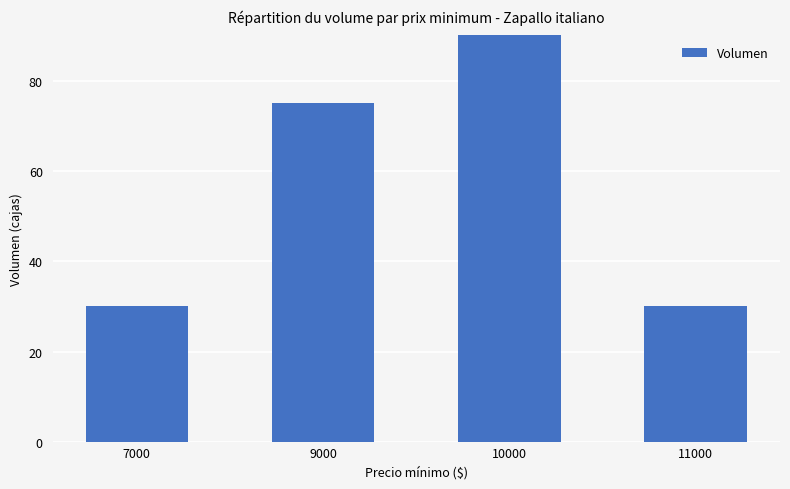

The value at 10000 is 240. True or false?

True